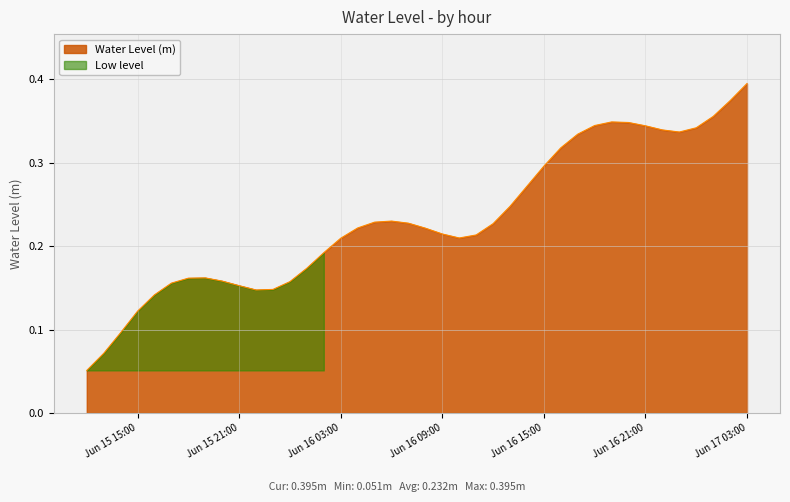

What is the value of the 22nd point from the left?

0.2